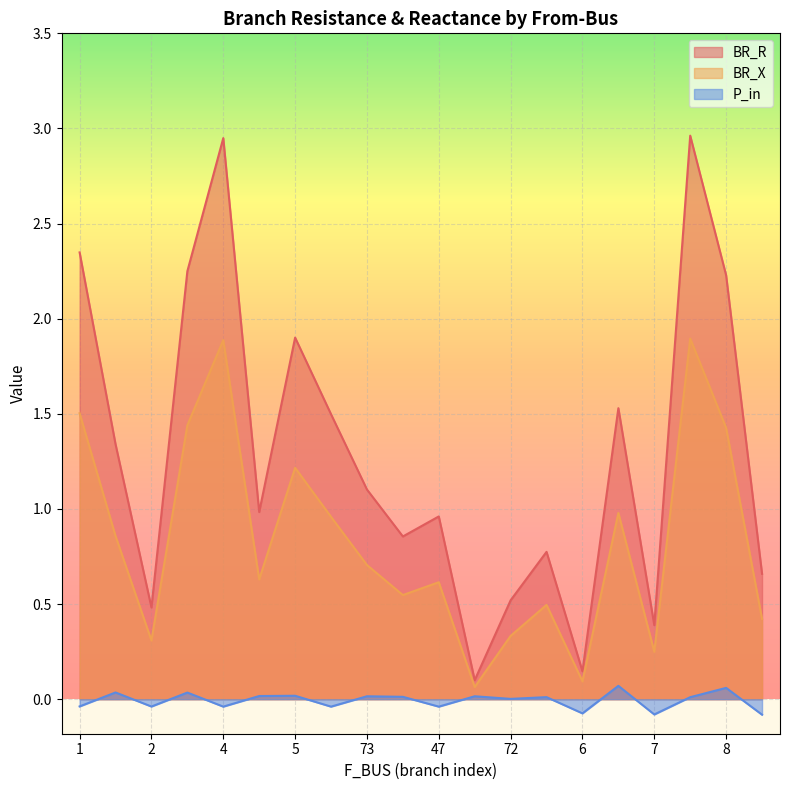

Which series has the largest range (max minus min)?

BR_R